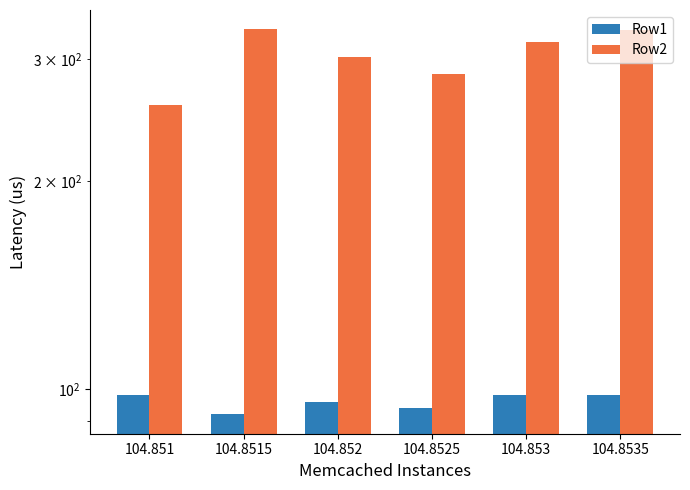

What is the greatest value displayed?

331